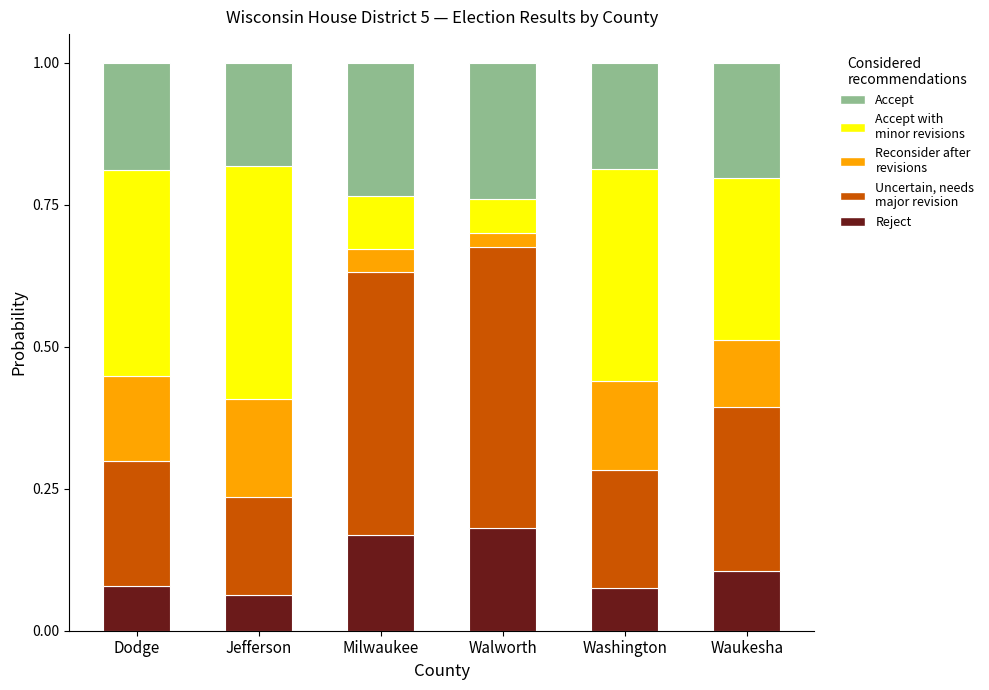

What is the total value across all series at Milwaukee?

1.0